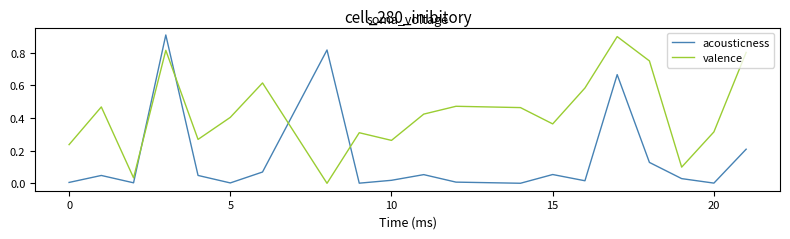

Is this an area chart (filled region under the line)?

No